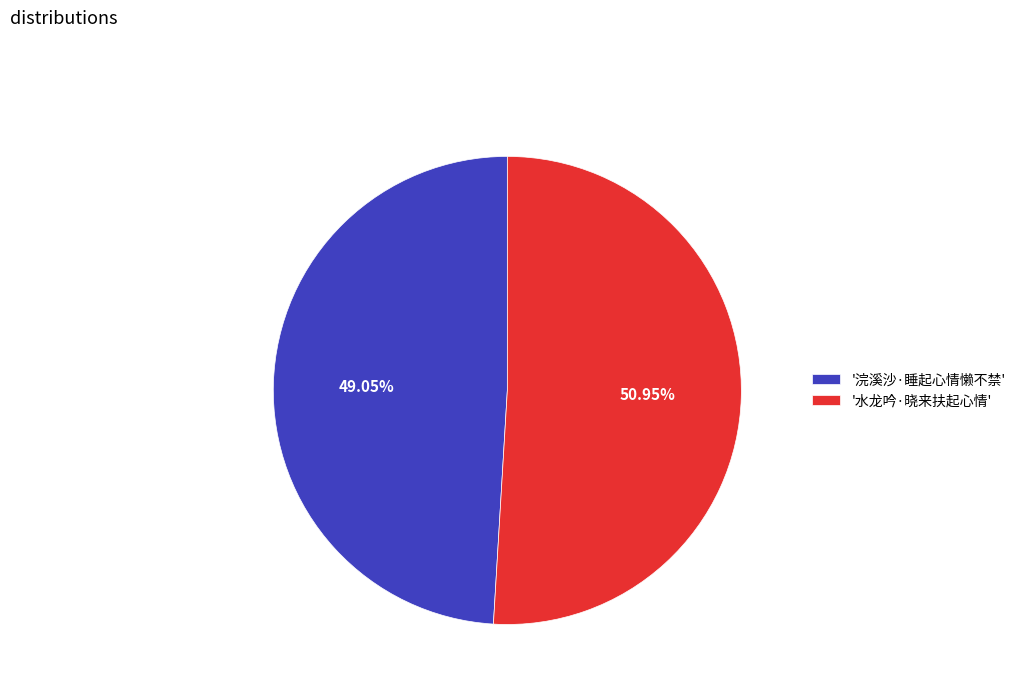

How many segments does this pie chart have?

2